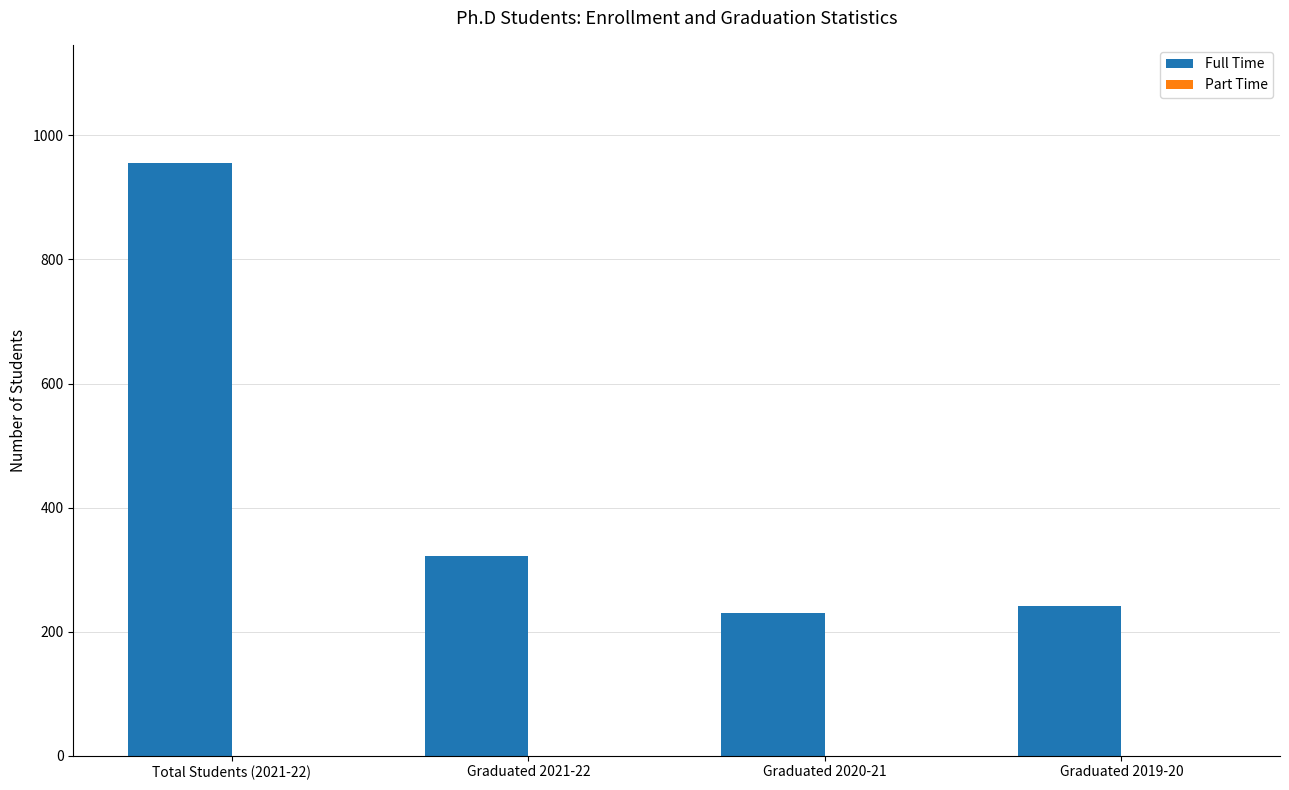

How many bars are there in total?

4